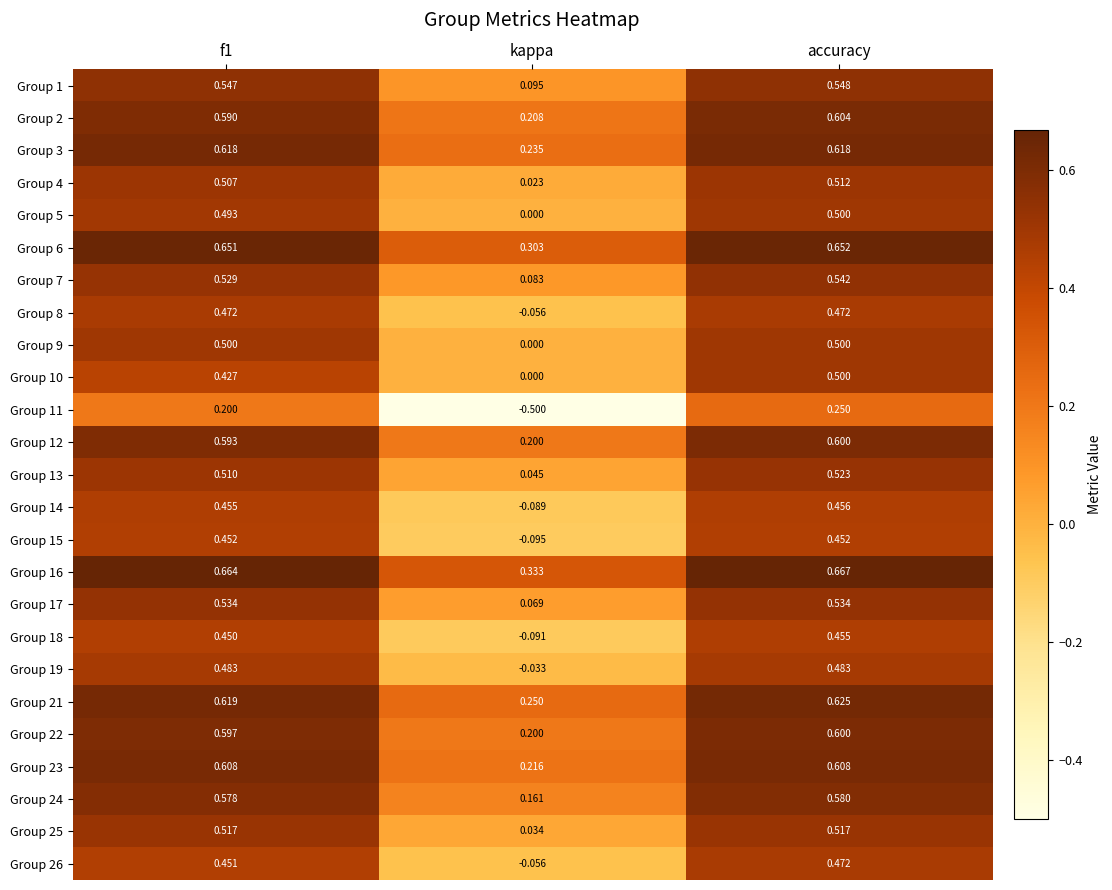

At which label is Group 21 closest to 0?

kappa